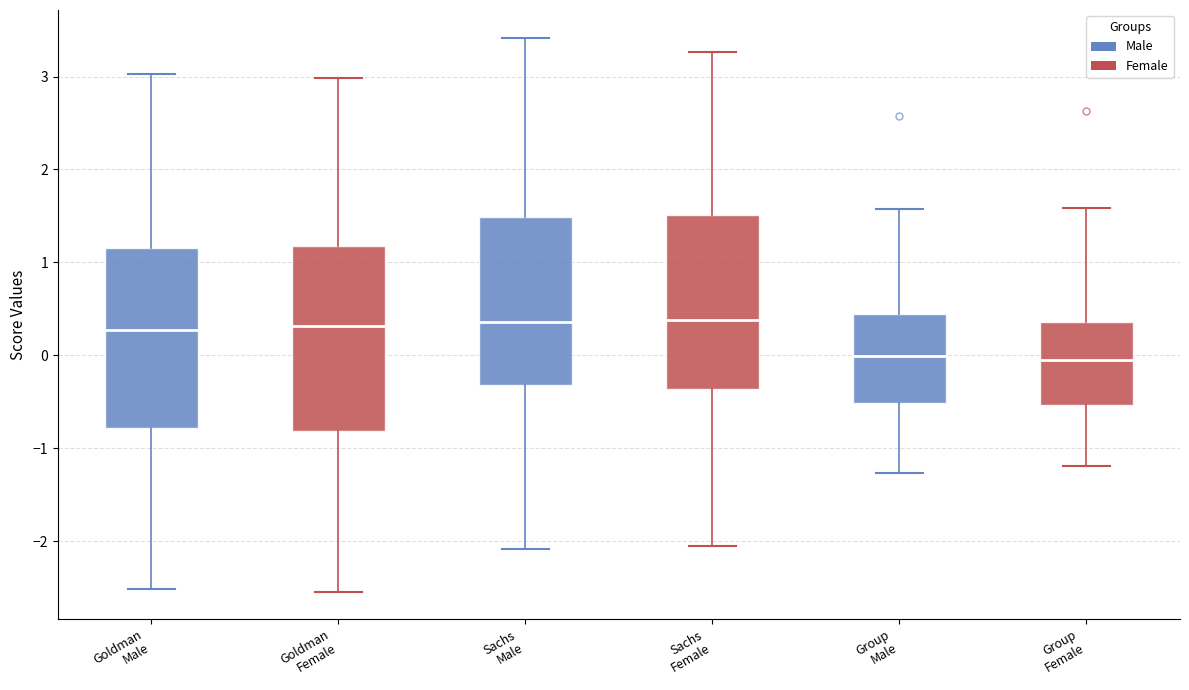

Where is the lower edge of the box for Sachs Female on the y-axis? The values are not printed on the chart, so give them approximately, as read against the axis.

-0.4